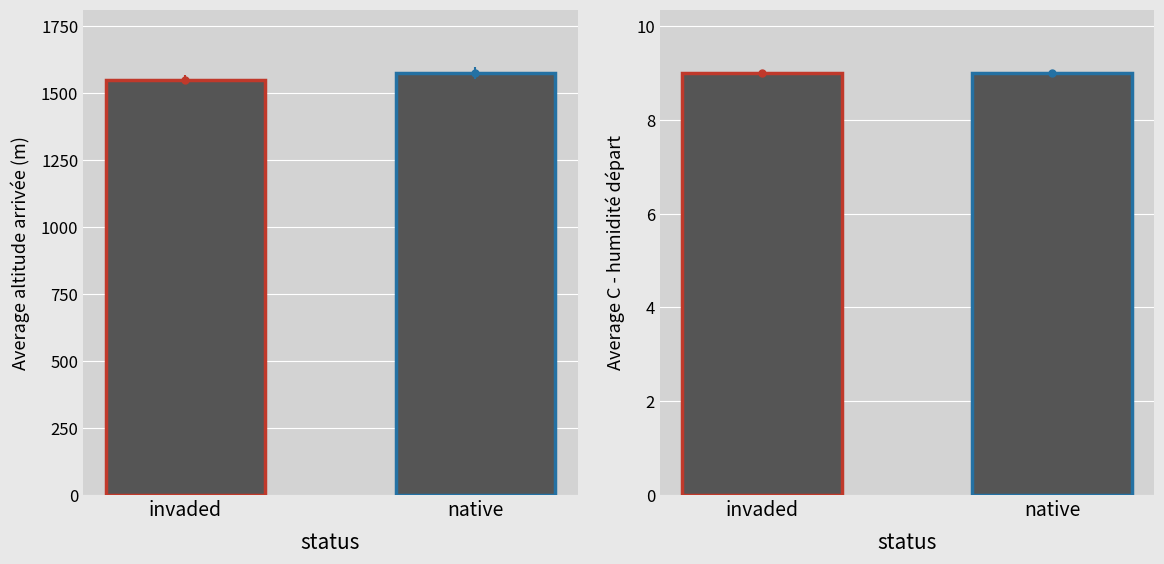

Does the chart contain any negative values?

No